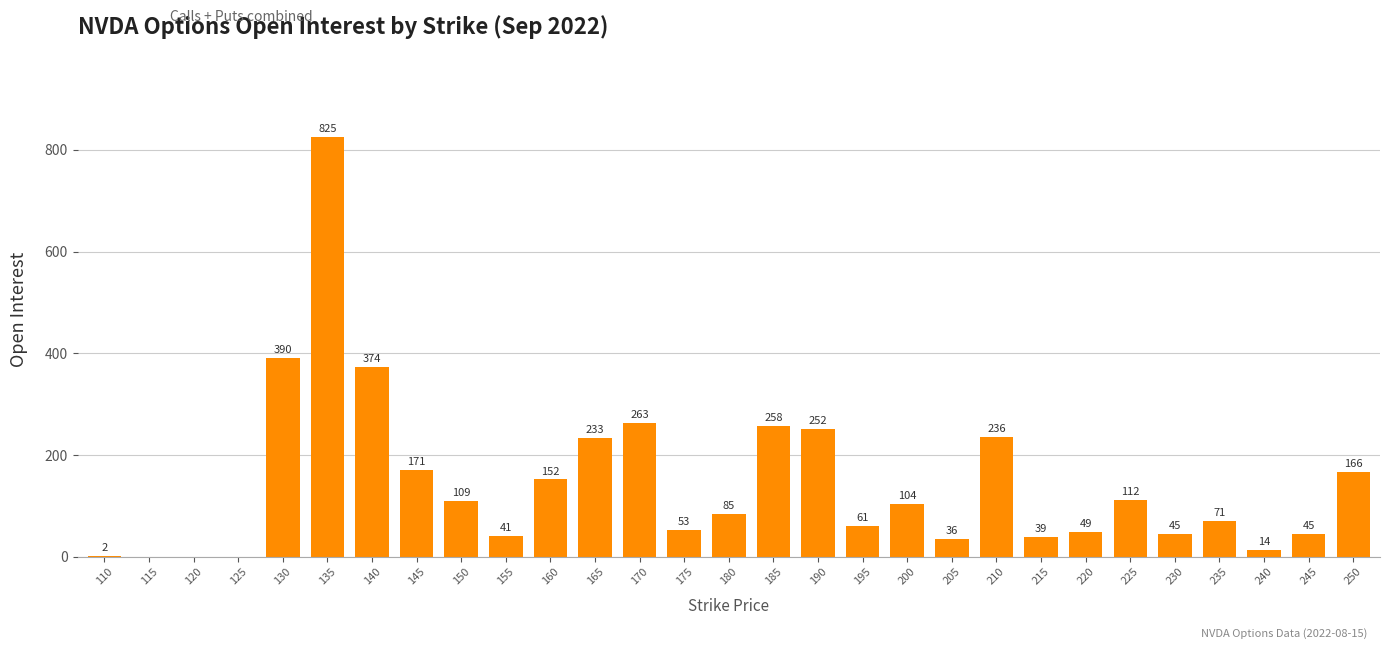

The chart shows a value of 1413 at 135. True or false?

False